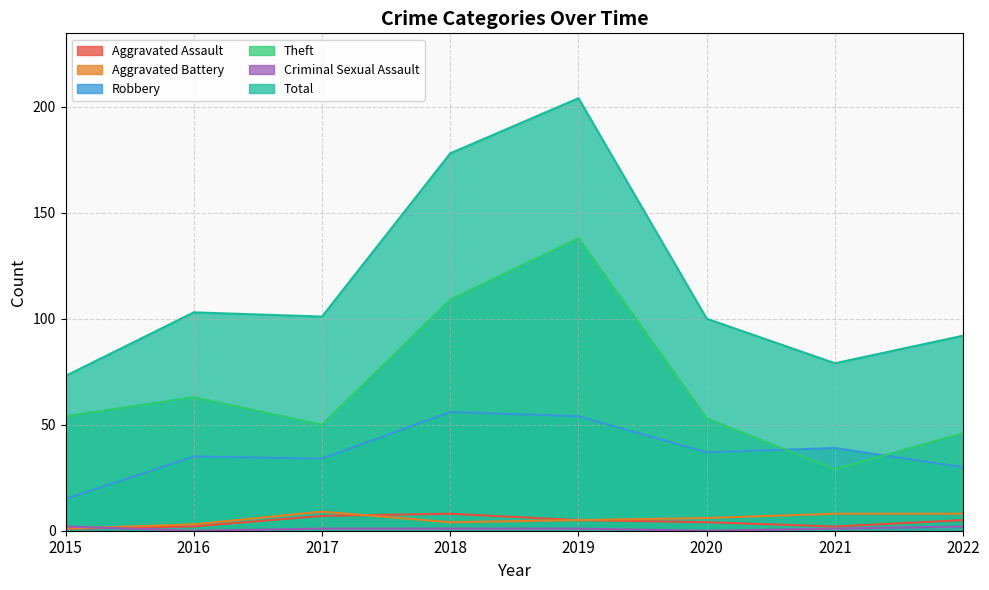

Which category has the highest value in the Total series?

2019